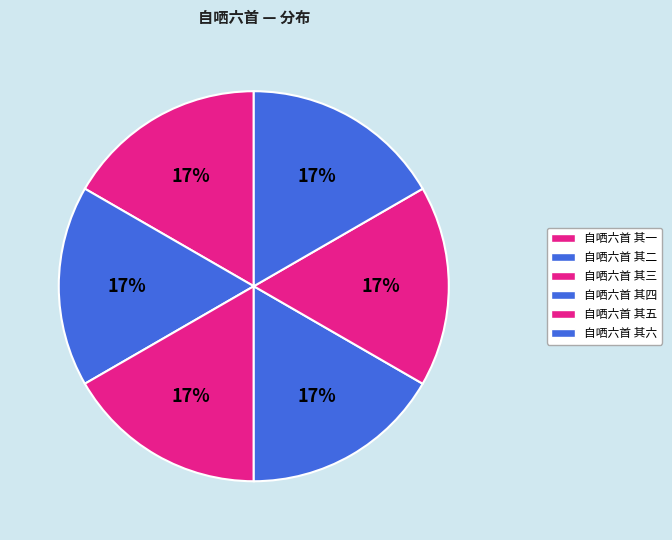

How many segments does this pie chart have?

6